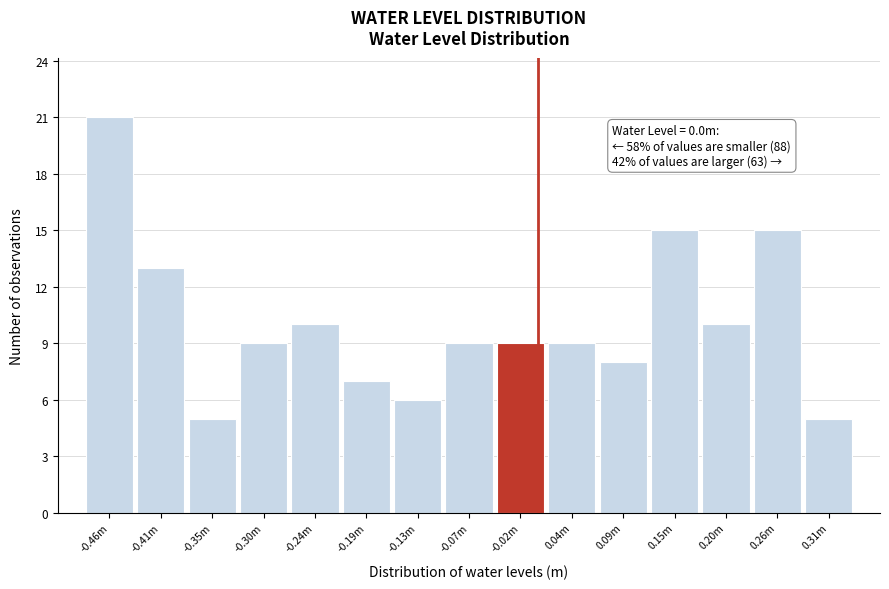

Reading right to left, list all the values displayed in this chart.

5	15	10	15	8	9	9	9	6	7	10	9	5	13	21